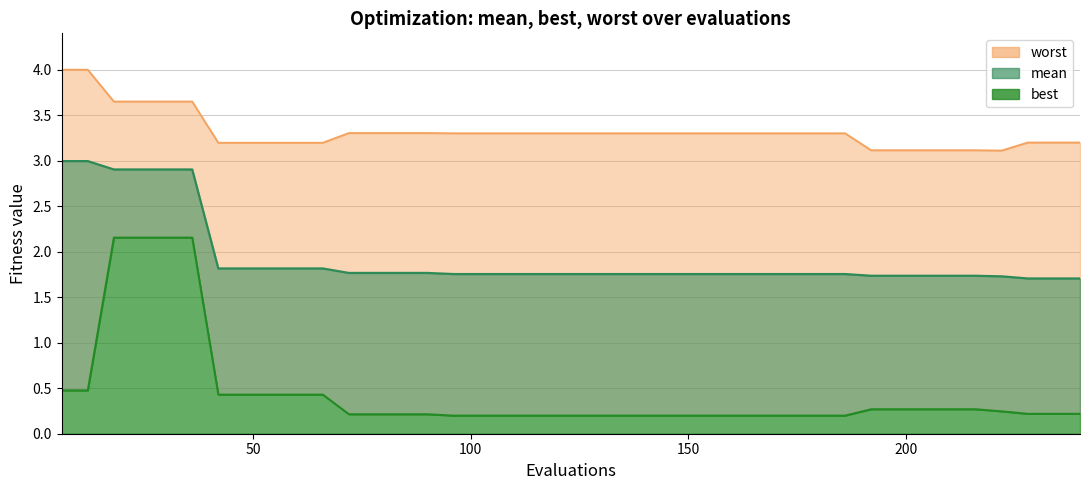

List the series in order of their overall mean, highest first.

worst, mean, best